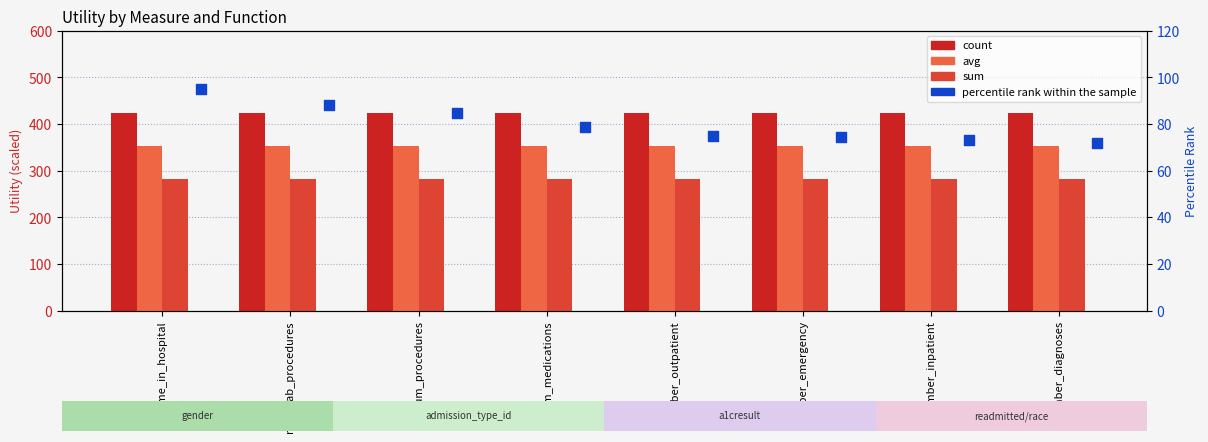

What are all the series names shown in the legend?

count, avg, sum, percentile rank within the sample